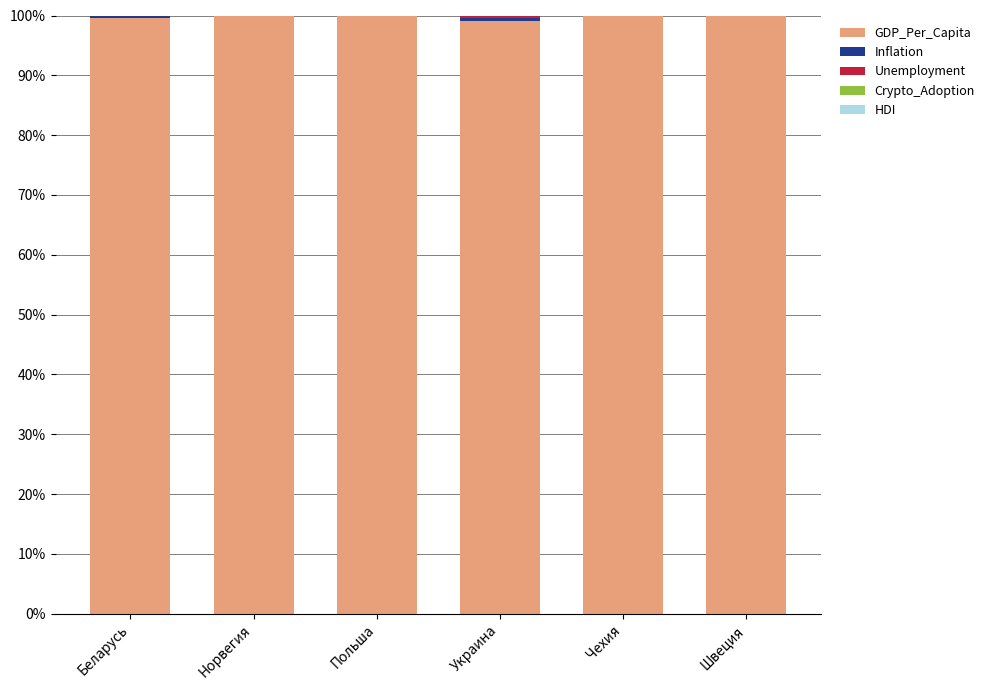

How many distinct data groups are displayed?

5